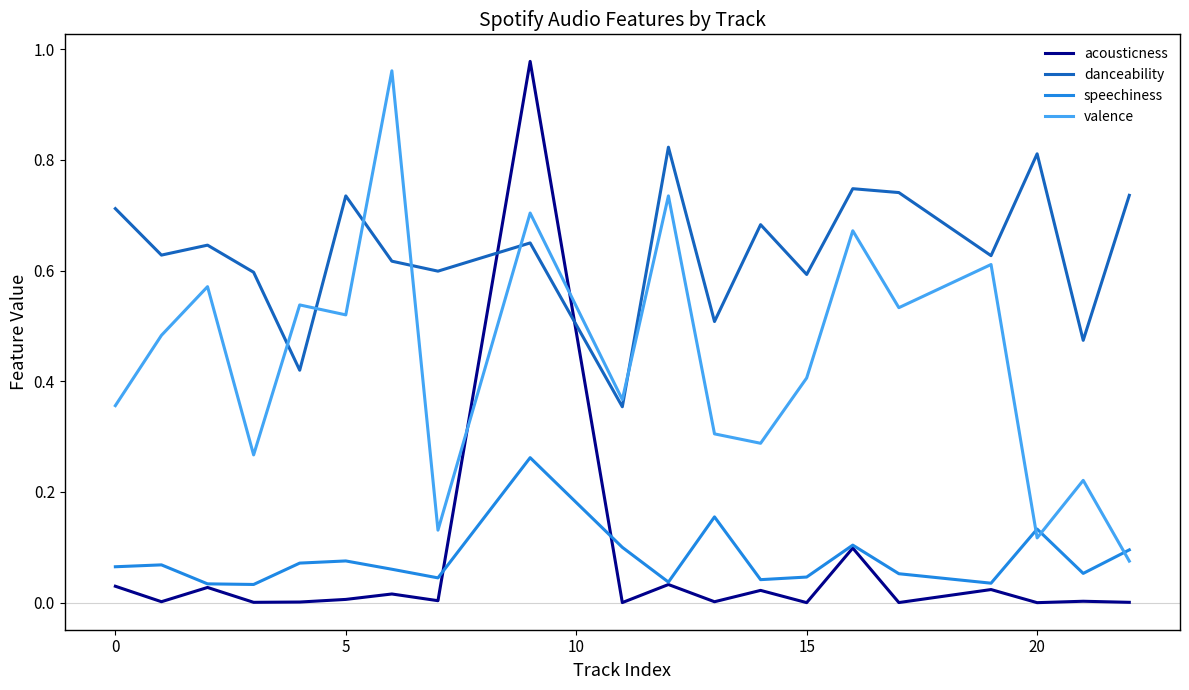

After their last crossing, which series has the higher values: acousticness or valence?

valence